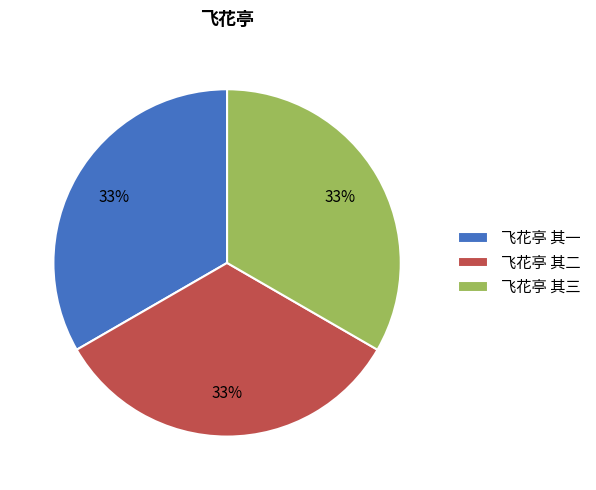

What is the ratio of the value at 飞花亭 其三 to the value at 飞花亭 其一?

1.0